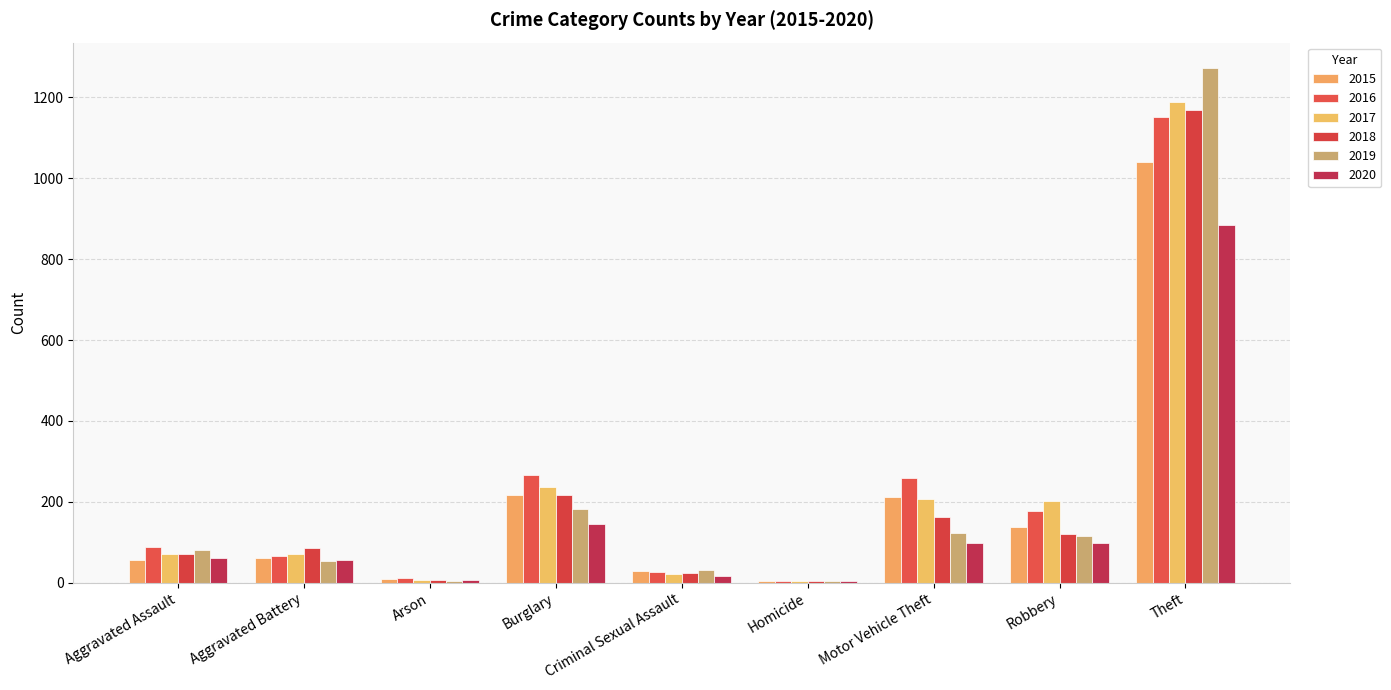

Which series changed the most between Arson and Motor Vehicle Theft?

2016